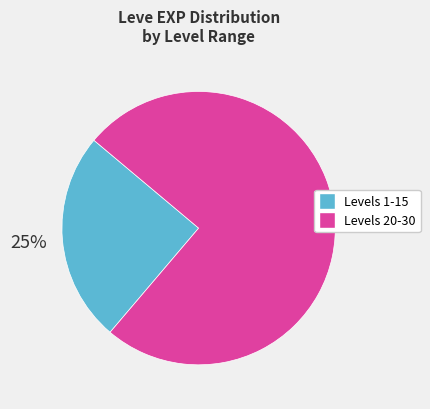

Is there a majority slice in this chart?

Yes